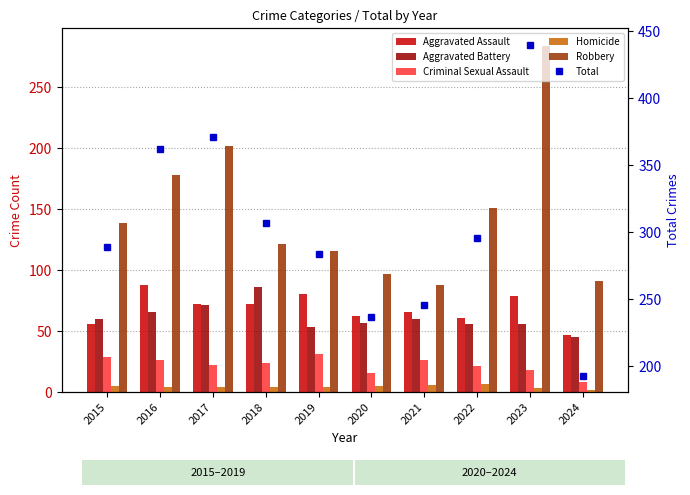

What is the spread (max minus min) of values at 2019?

280